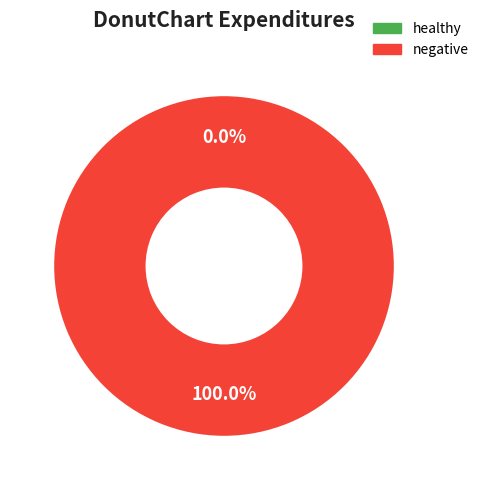

Is there any slice that represents more than half of the pie?

Yes